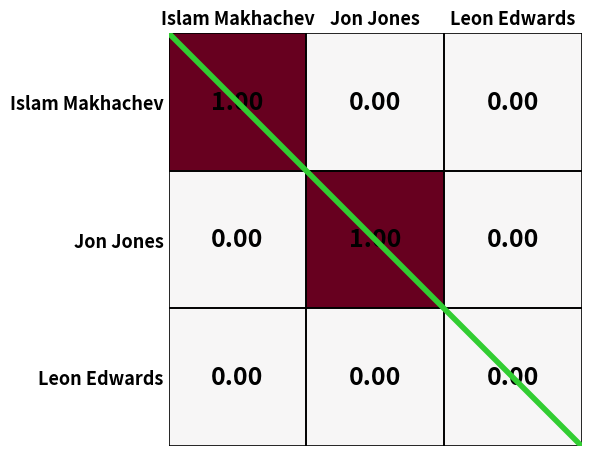

Between Islam Makhachev and Leon Edwards, which series saw the biggest shift?

Islam Makhachev